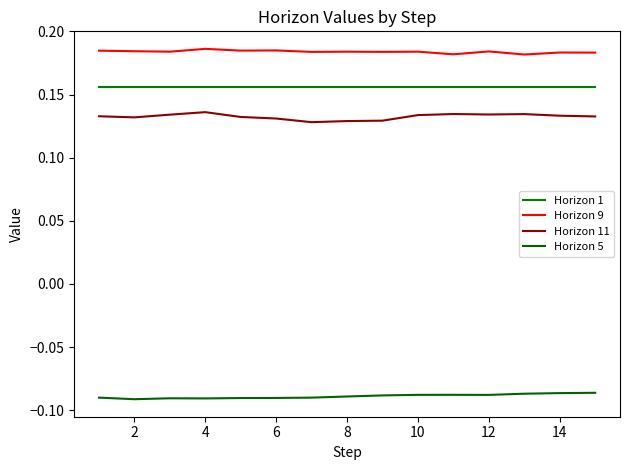

How many lines are shown in the chart?

4